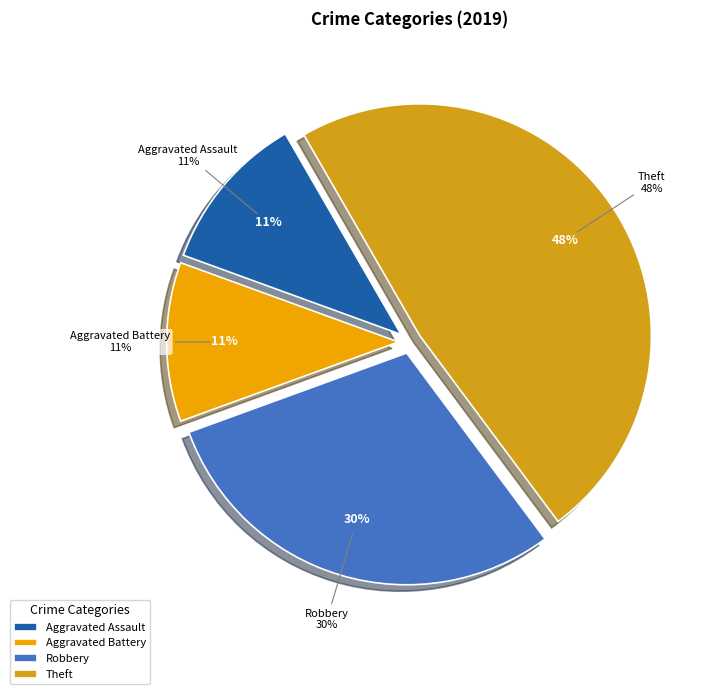

Does any single category account for the majority?

No